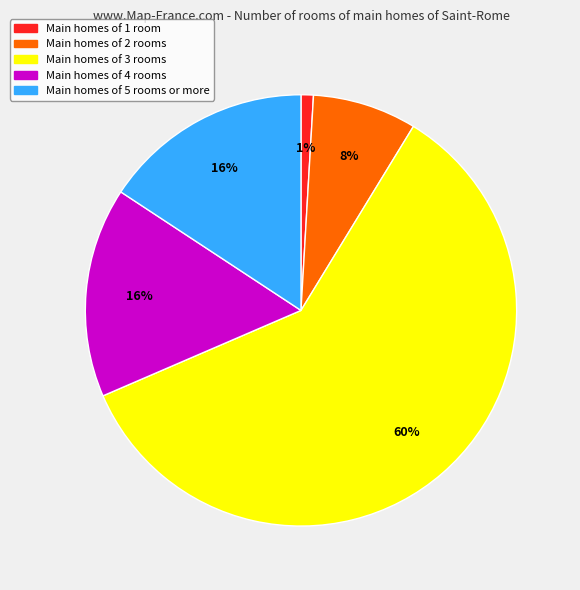

To the nearest percent, what is the average slice percentage?

20%